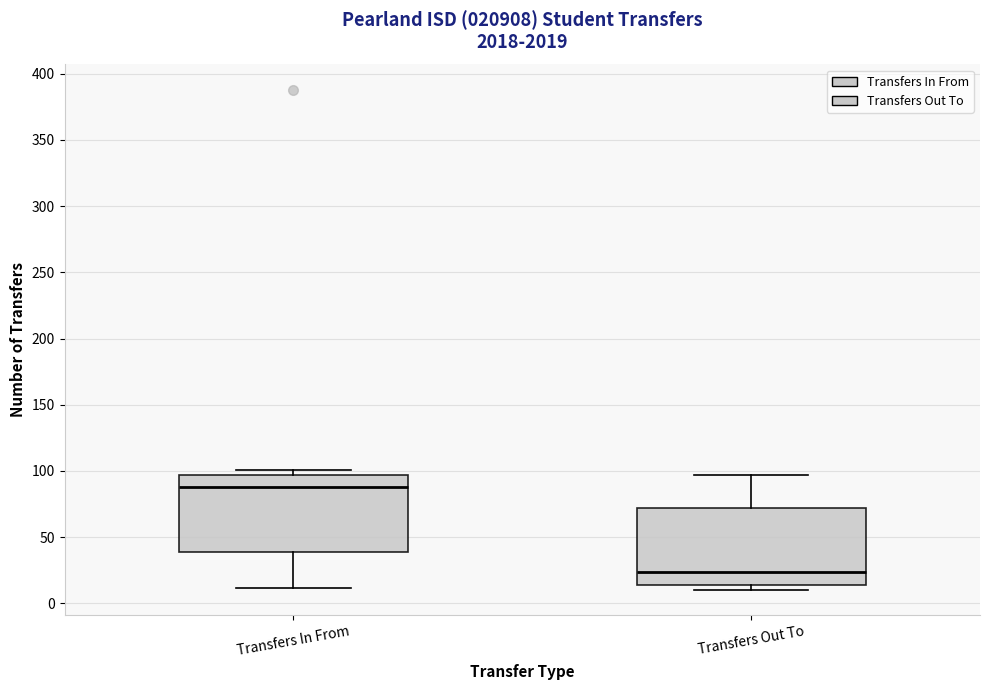

Where is the upper edge of the box for Transfers In From on the y-axis? The values are not printed on the chart, so give them approximately, as read against the axis.

95